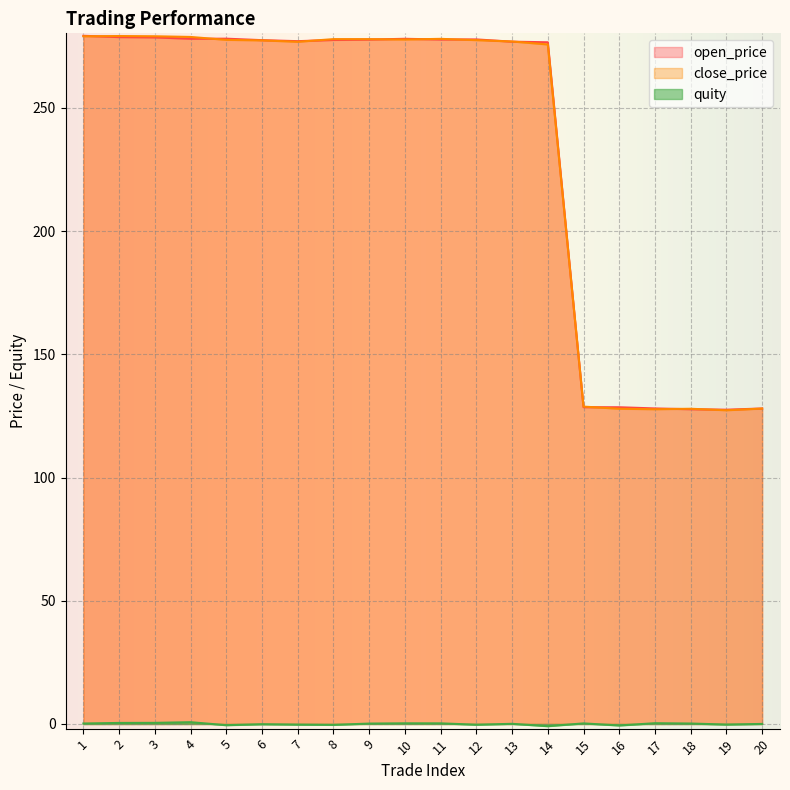

Is it true that open_price equals 128.0 at 17?

True